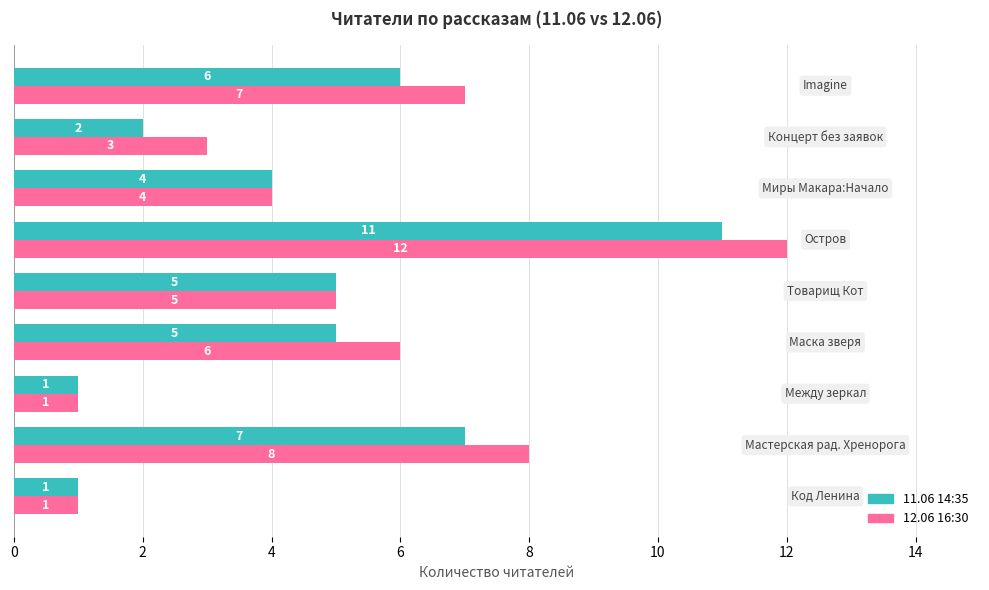

Rank the series by their average value, from lowest to highest.

11.06 14:35, 12.06 16:30